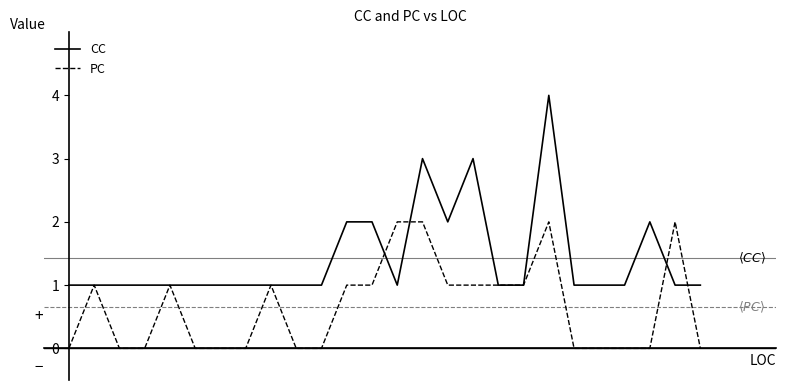

Rank the series by their average value, from lowest to highest.

PC, CC